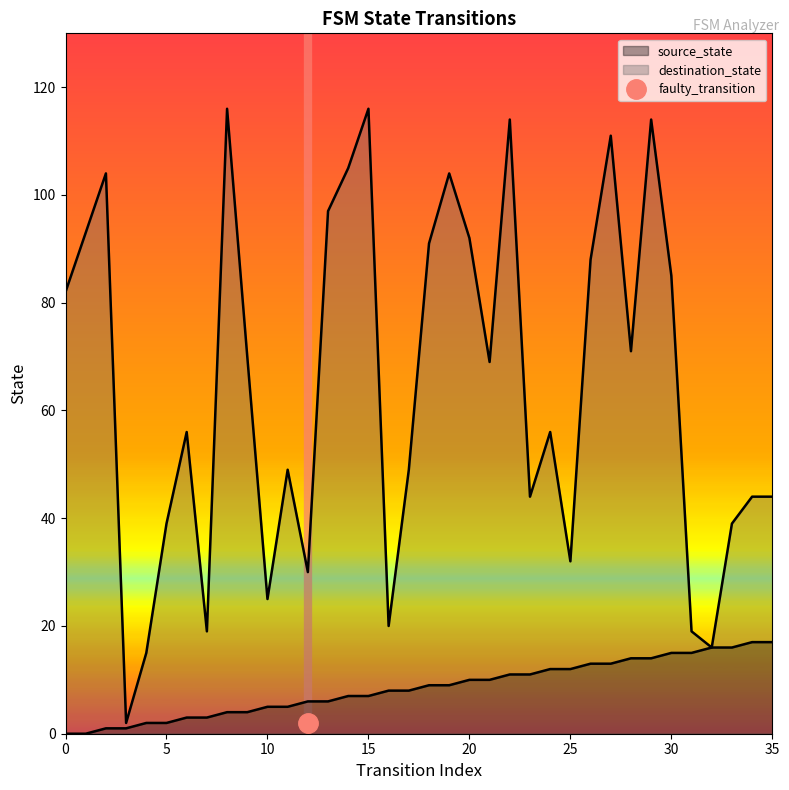

The source_state series shows 11 at 23. True or false?

True